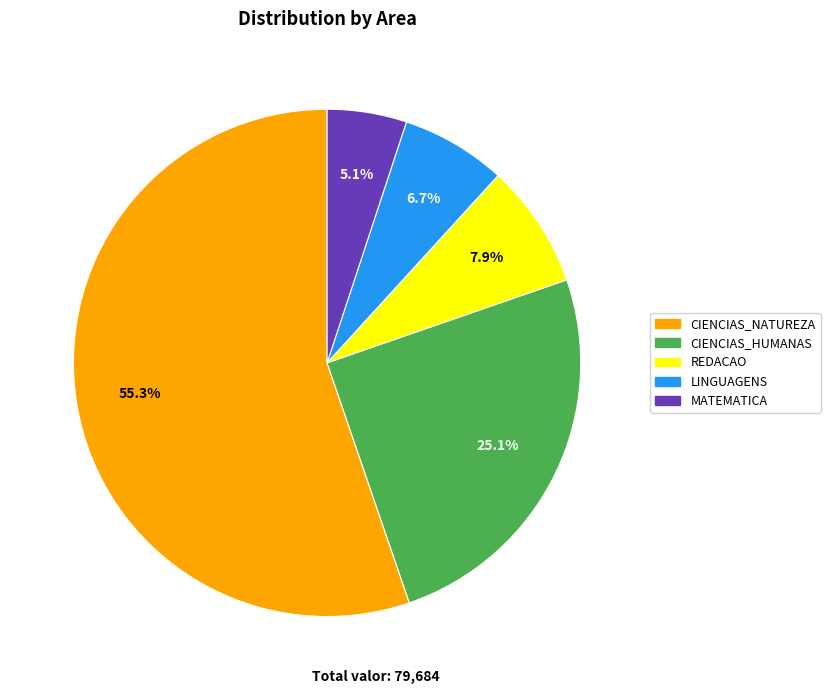

What is the ratio of the value at MATEMATICA to the value at LINGUAGENS?

0.8